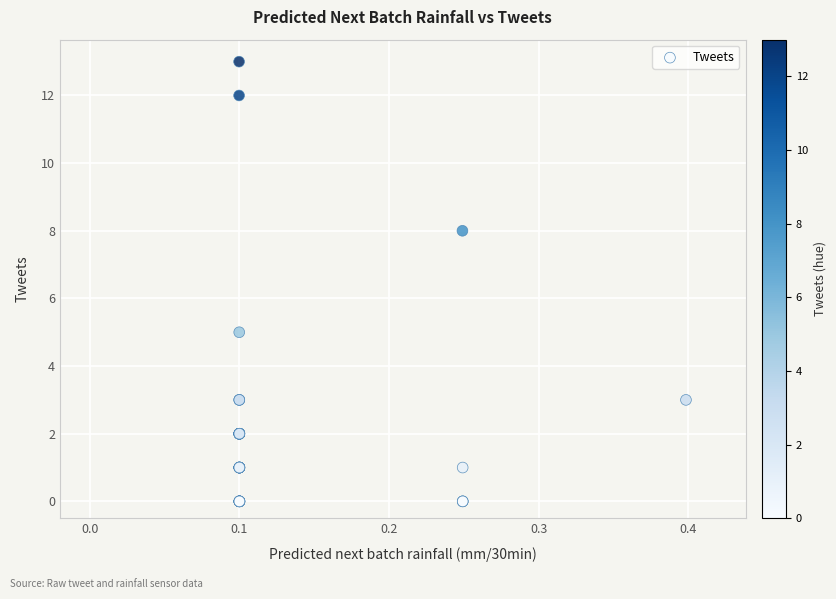

What Y value in the scatter plot is closest to 6?

5